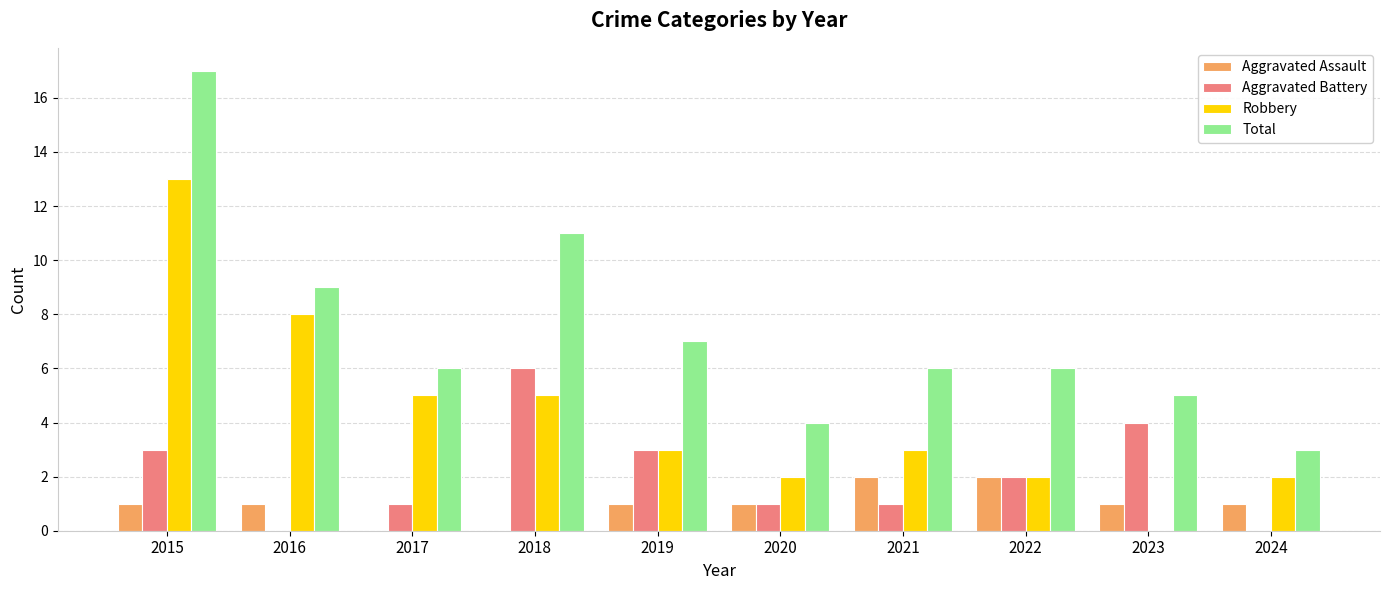

What is the approximate value of Total at 2016, to the nearest 10?

10